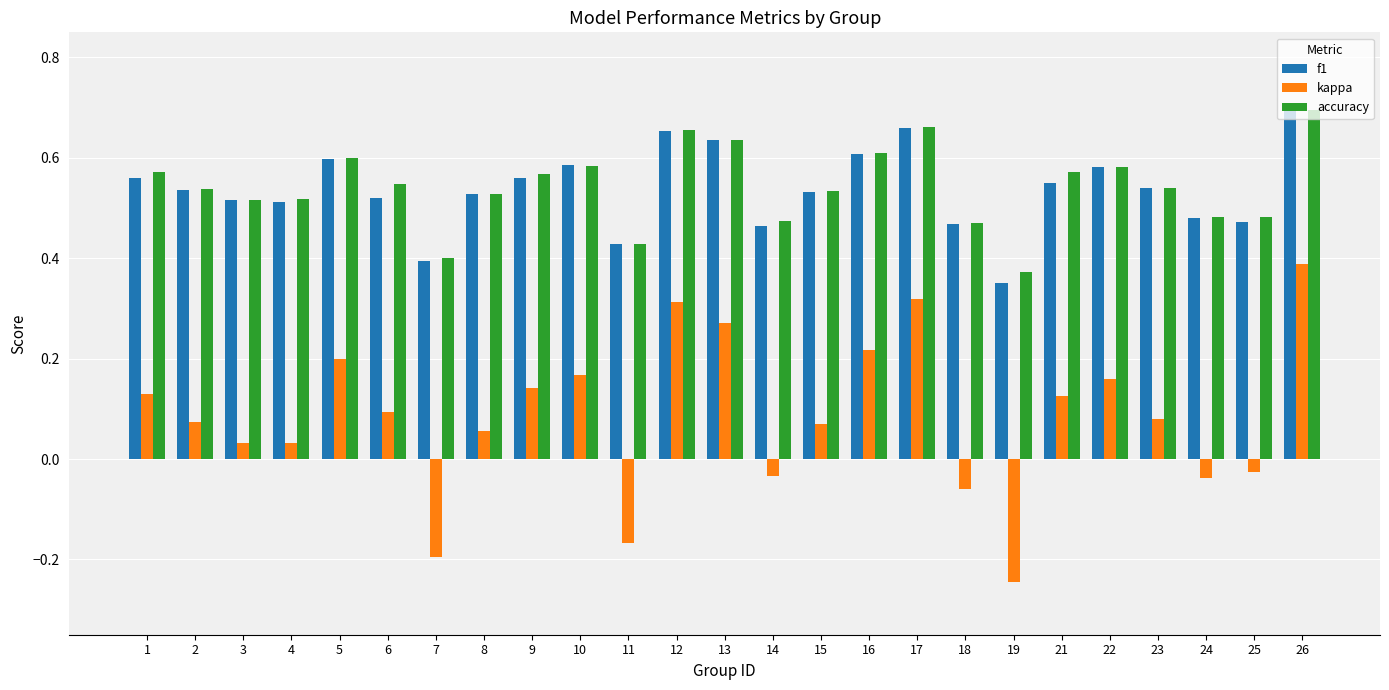

What is the sum of all f1 values?

13.4